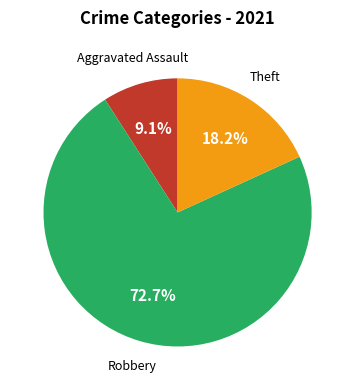

Is there any slice that represents more than half of the pie?

Yes